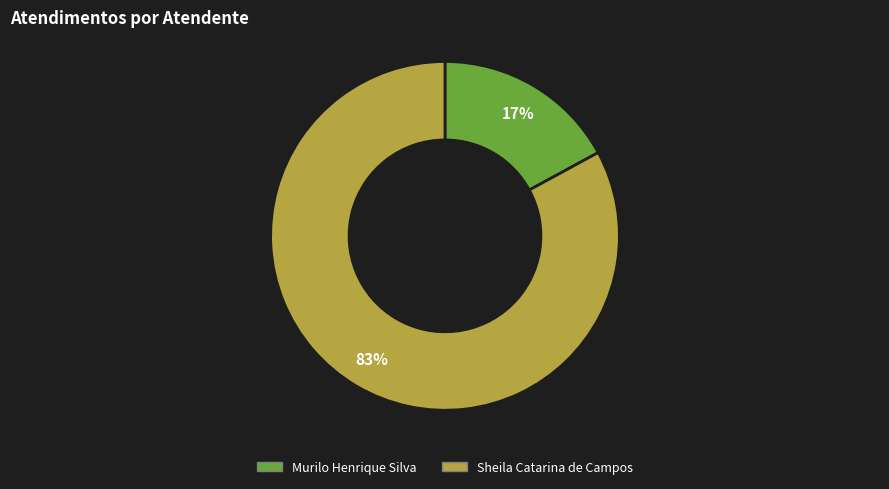

Between Murilo Henrique Silva and Sheila Catarina de Campos, which is larger?

Sheila Catarina de Campos